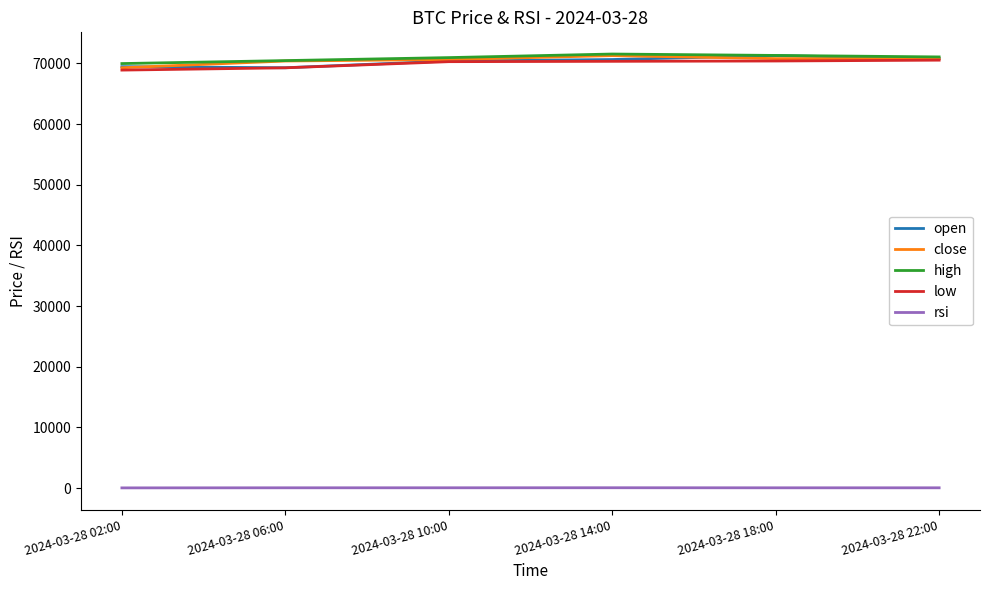

Is the value of rsi at 2024-03-28 22:00 greater than the value of open at 2024-03-28 06:00?

No